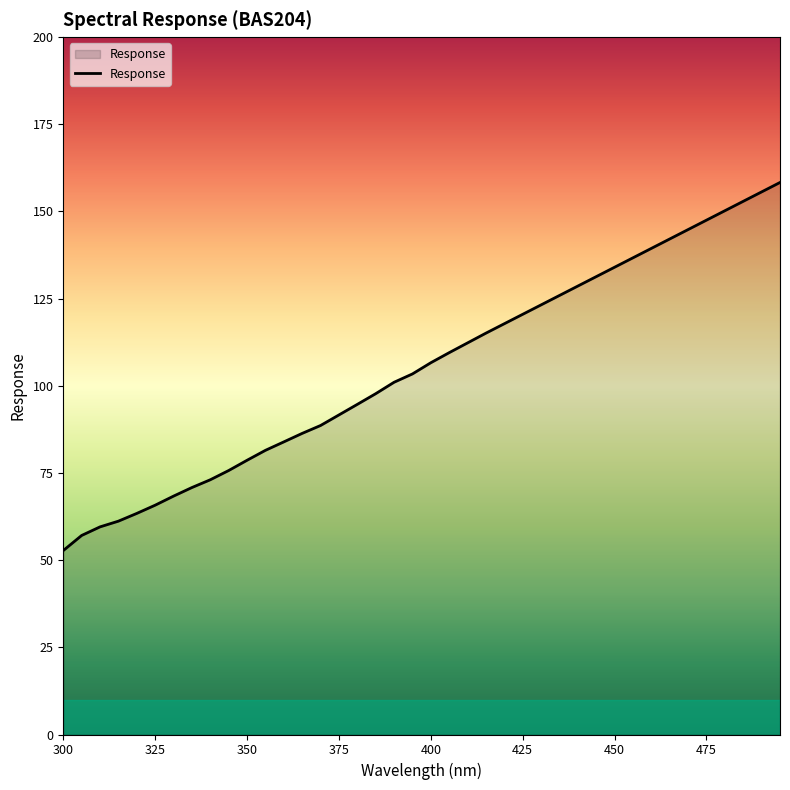

What is the minimum value shown in the chart?

52.8